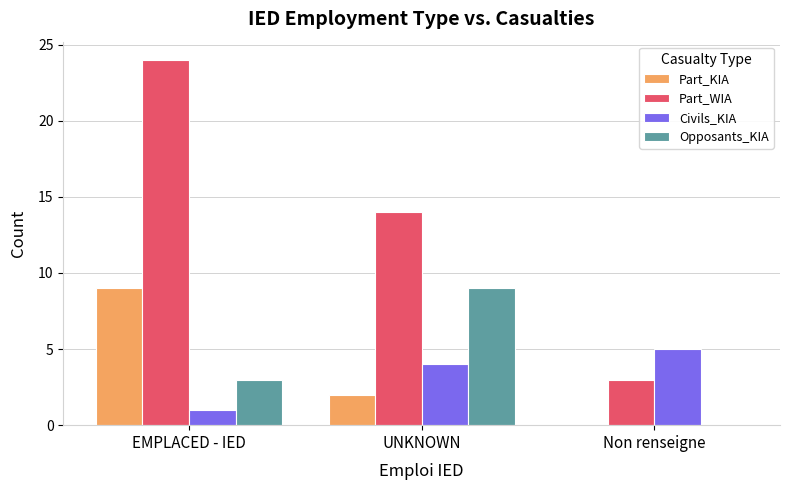

What is the highest value of the Part_WIA series?

24